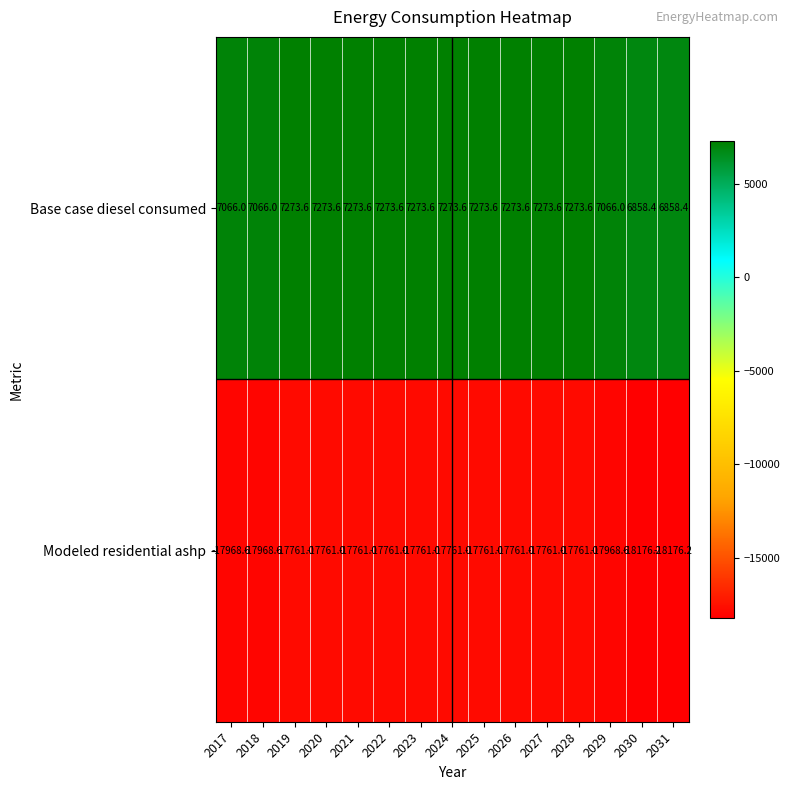

Is it true that Base case diesel consumed equals 7273.6 at 2026?

True